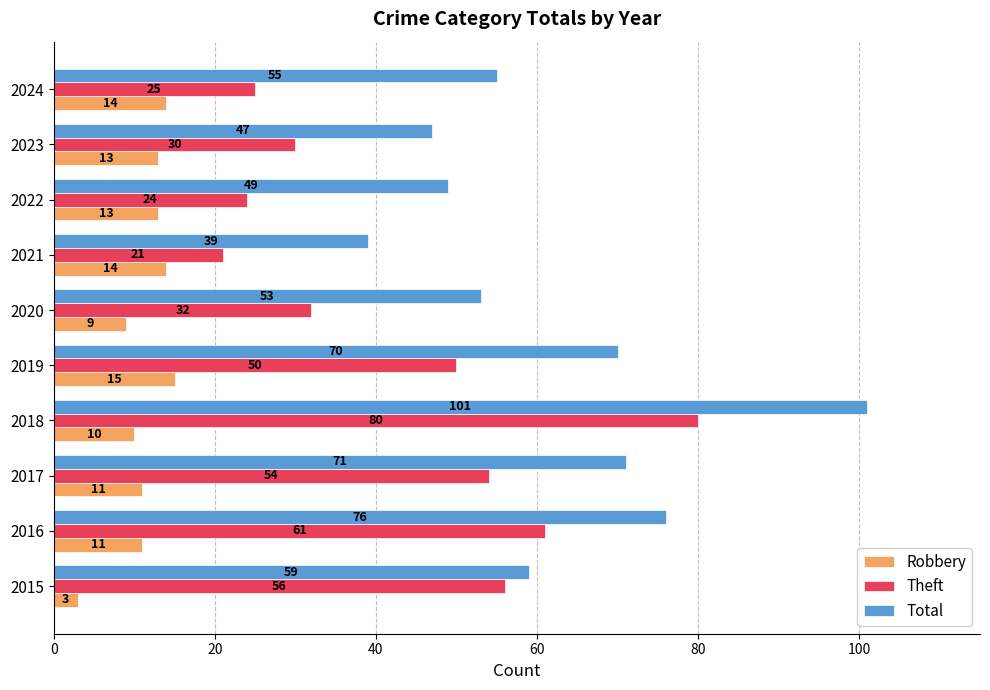

What are all the series names shown in the legend?

Robbery, Theft, Total